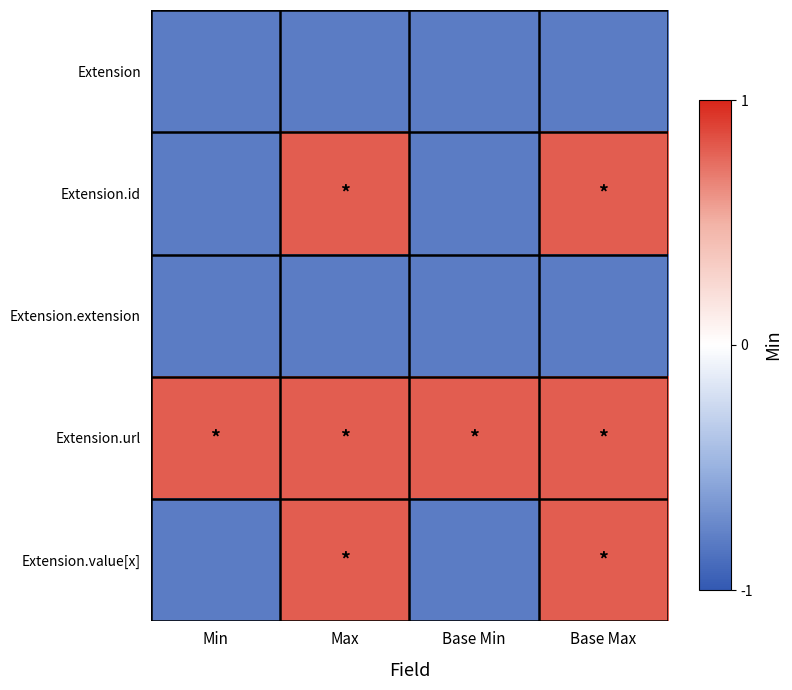

Between Min and Base Max, which is larger?

Min